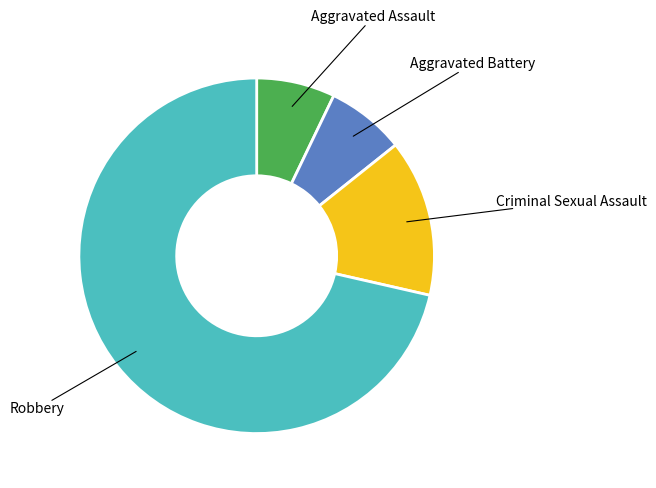

Is there any slice that represents more than half of the pie?

Yes